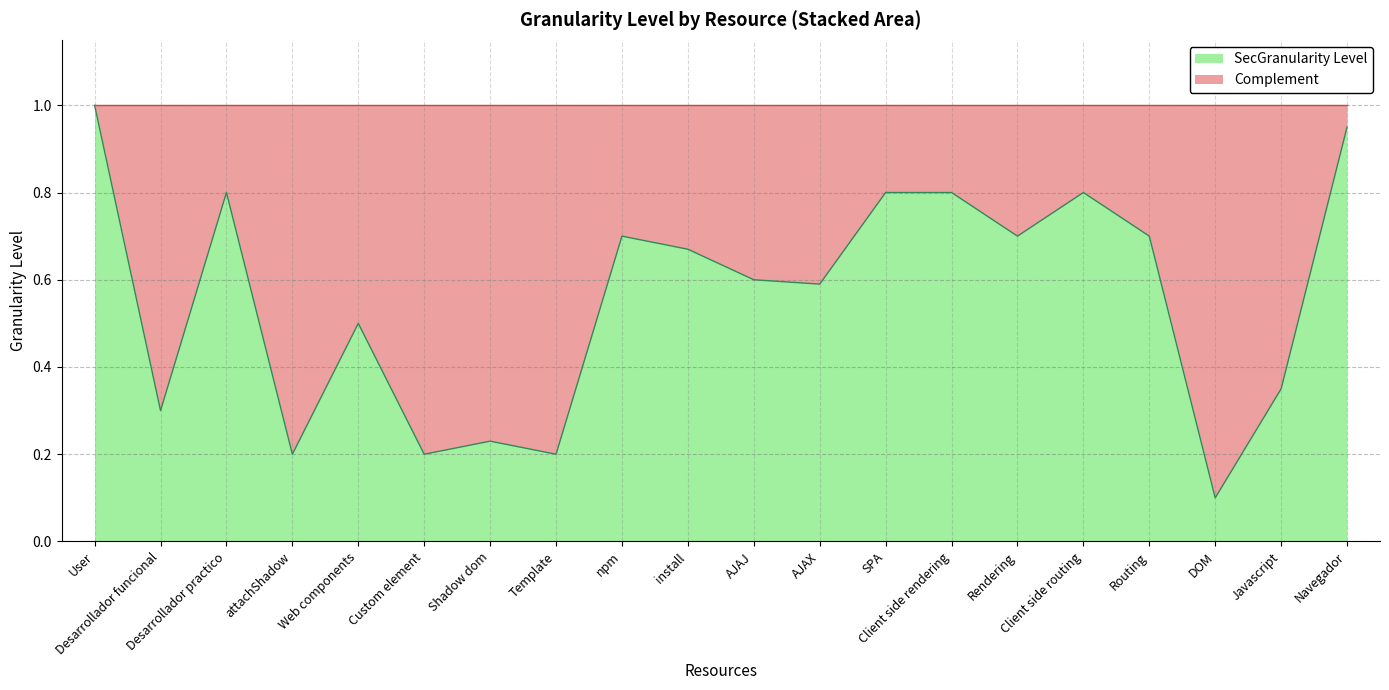

What is the label of the 3rd point from the right?

DOM